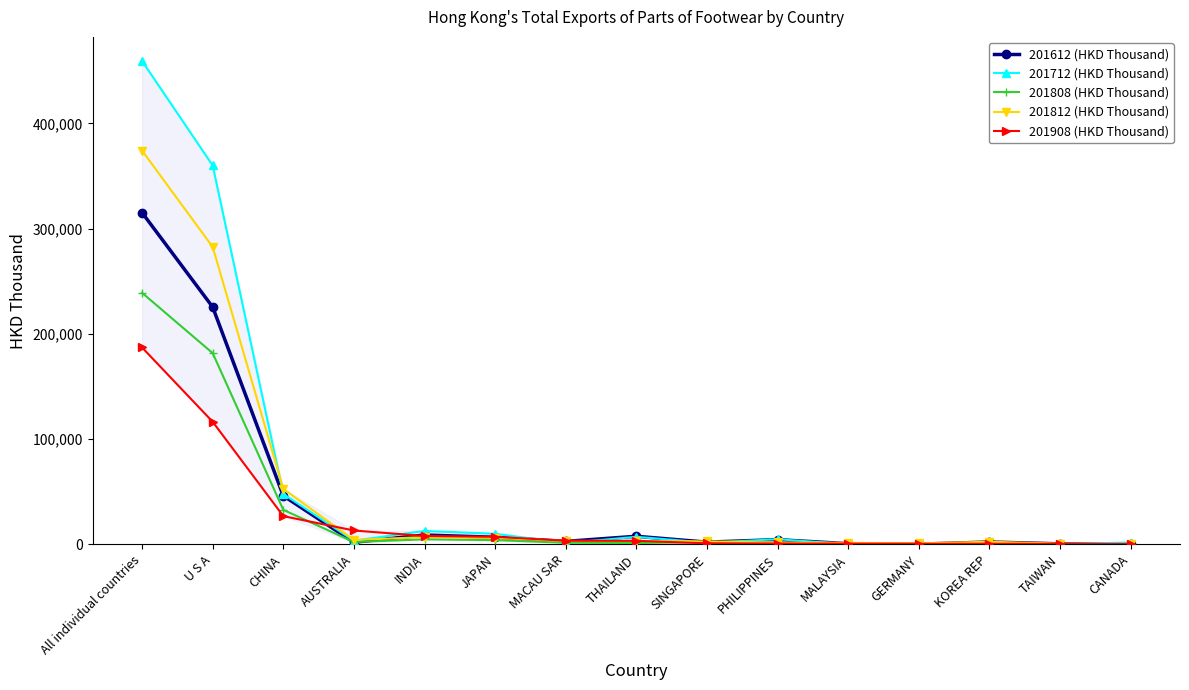

In 201812 (HKD Thousand), how many points are lower than both neighbors (excluding endpoints)?

2